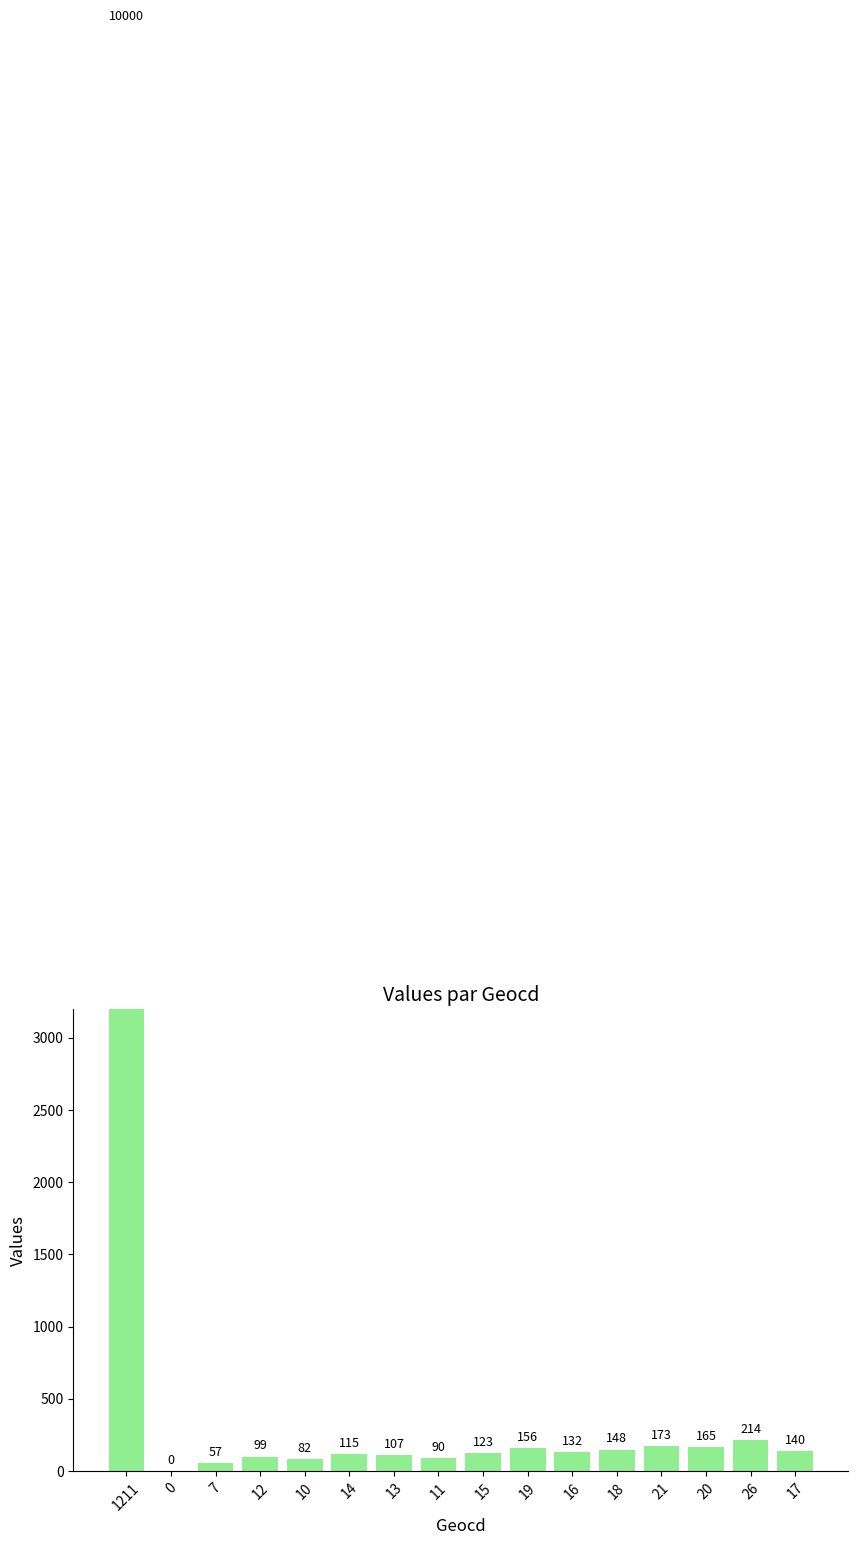

How many values exceed 132?

7